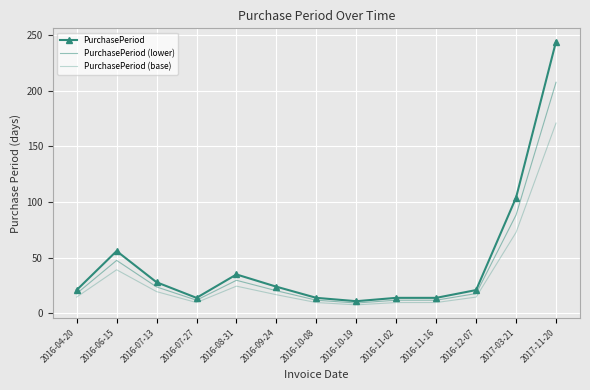

What are all the series names shown in the legend?

PurchasePeriod, PurchasePeriod (lower), PurchasePeriod (base)